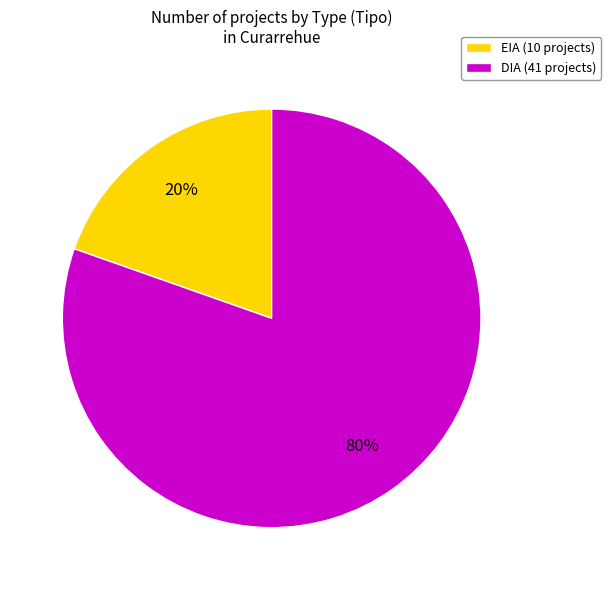

How many slices are in this pie chart?

2